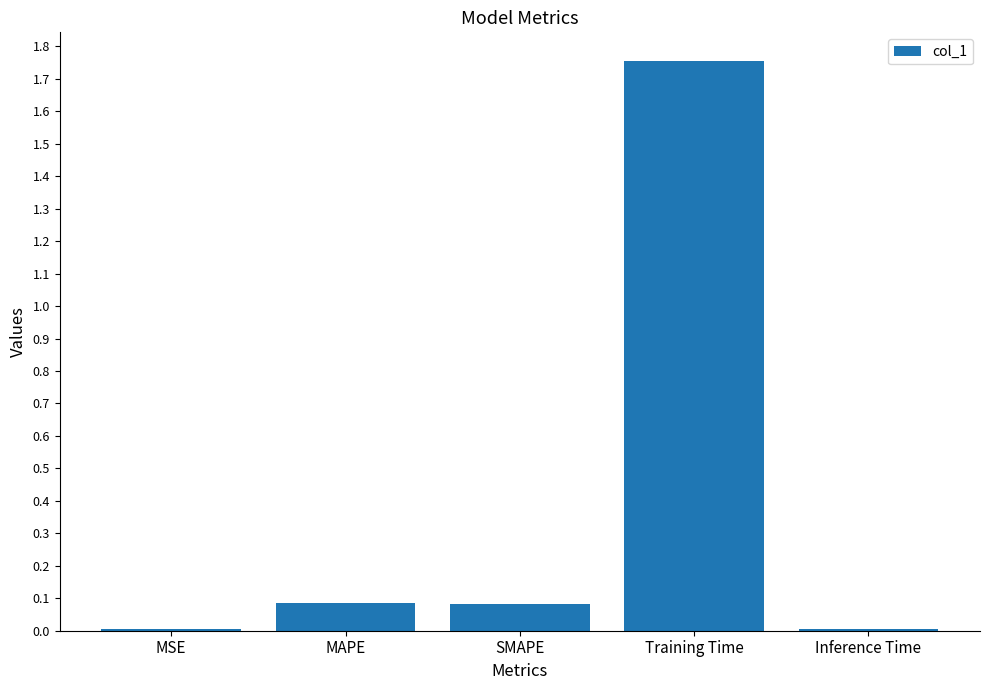

Is it true that the value at SMAPE is 0.1?

True